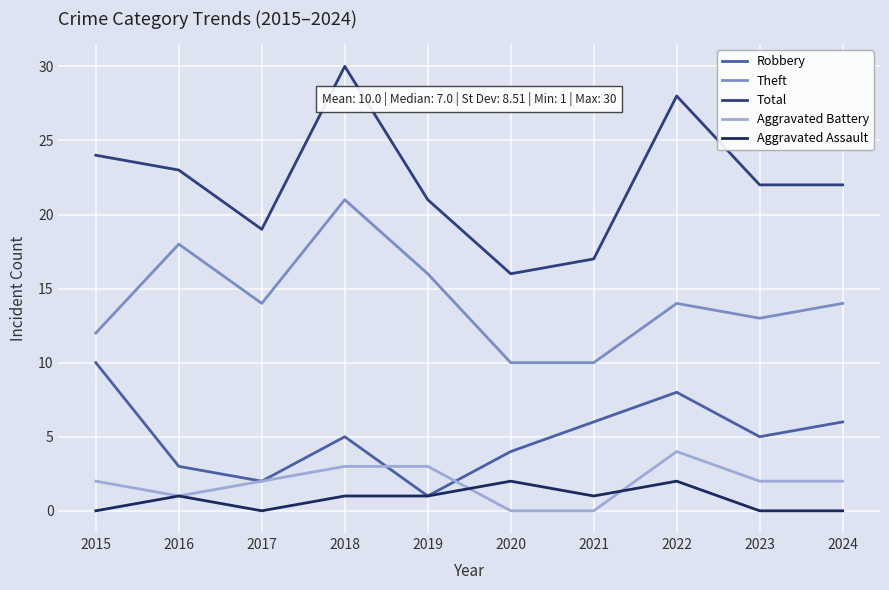

Which series changed the most between 2019 and 2024?

Robbery